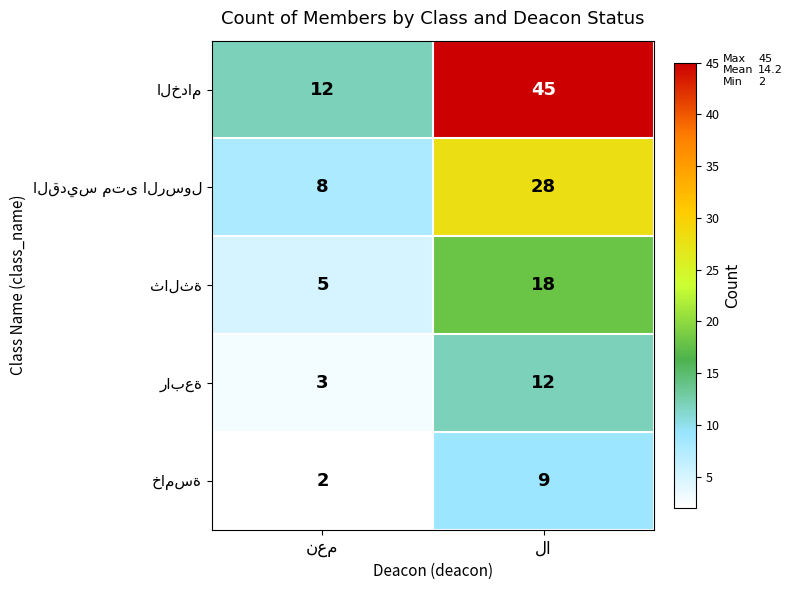

What is the greatest value displayed?

45